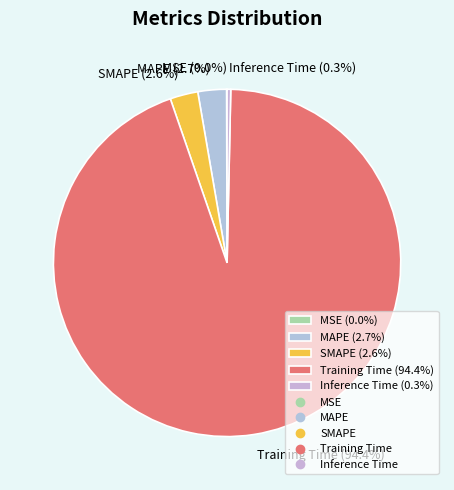

Is there a majority slice in this chart?

Yes